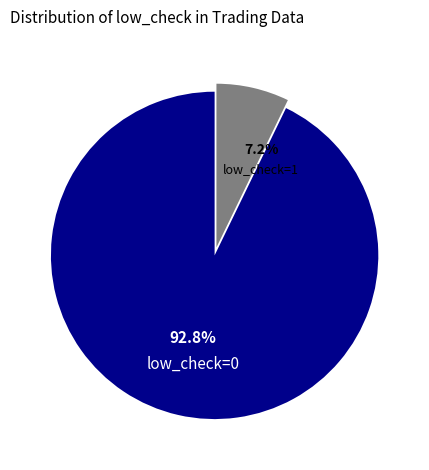

Is there any slice that represents more than half of the pie?

Yes